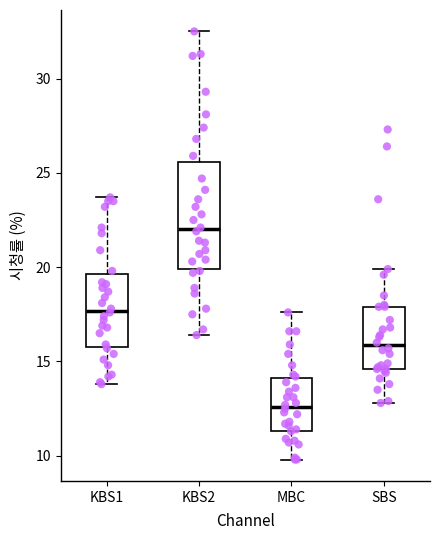

Reading left to right, read every box against the y-axis: the position of its median line, the range the box covers, and the ends of its whiskers. The values are not printed on the chart, so give them approximately, as read against the axis.

KBS1: median 17.5, box 16.0 to 19.5, whiskers 14.0 to 23.5
KBS2: median 22.0, box 20.0 to 25.5, whiskers 16.5 to 32.5
MBC: median 12.5, box 11.5 to 14.0, whiskers 10.0 to 17.5
SBS: median 16.0, box 14.5 to 18.0, whiskers 13.0 to 20.0